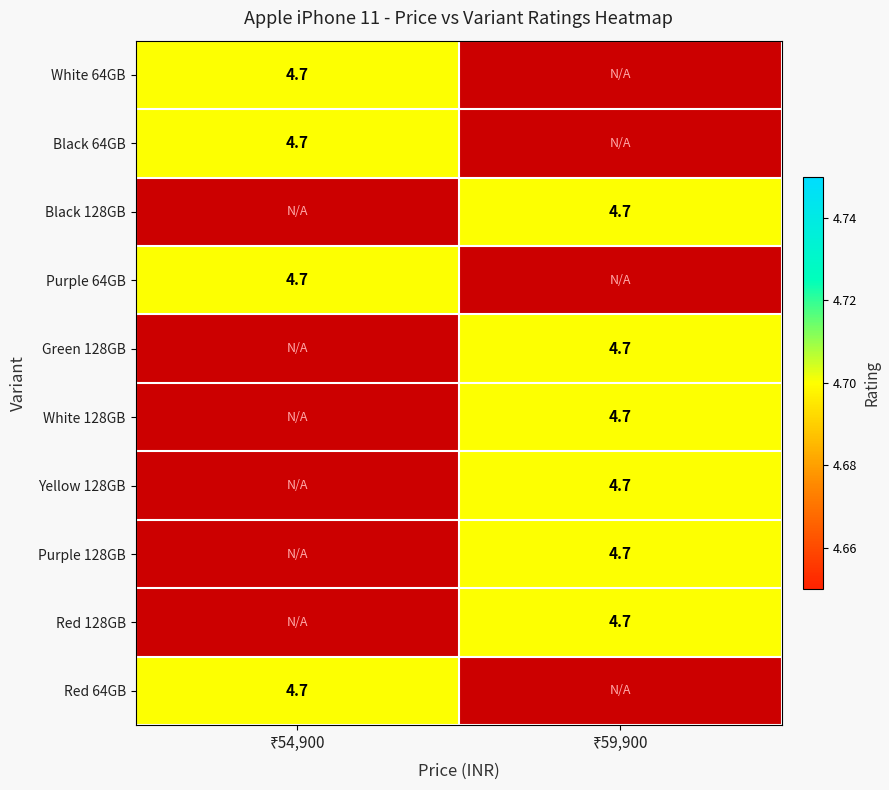

At how many categories does at least one series exceed 2?

2